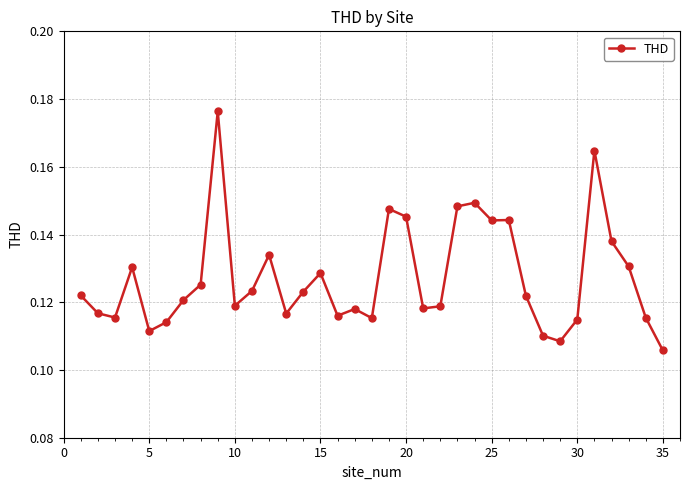

True or false: there are more than 2 points higher than both neighbors.

True